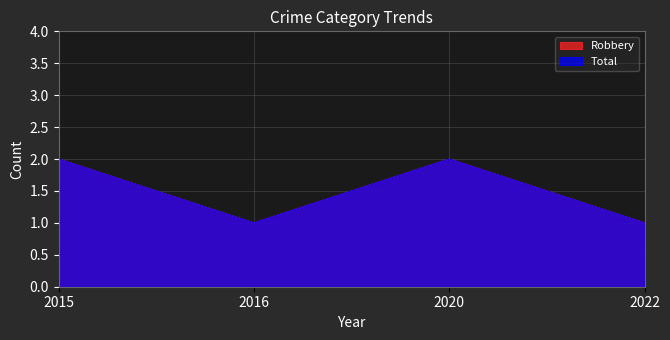

What is the difference between the maximum and minimum values in the Total series?

1